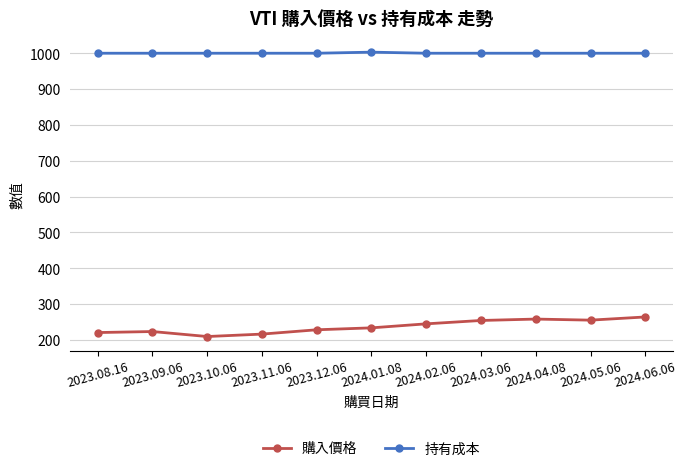

How many lines are shown in the chart?

2